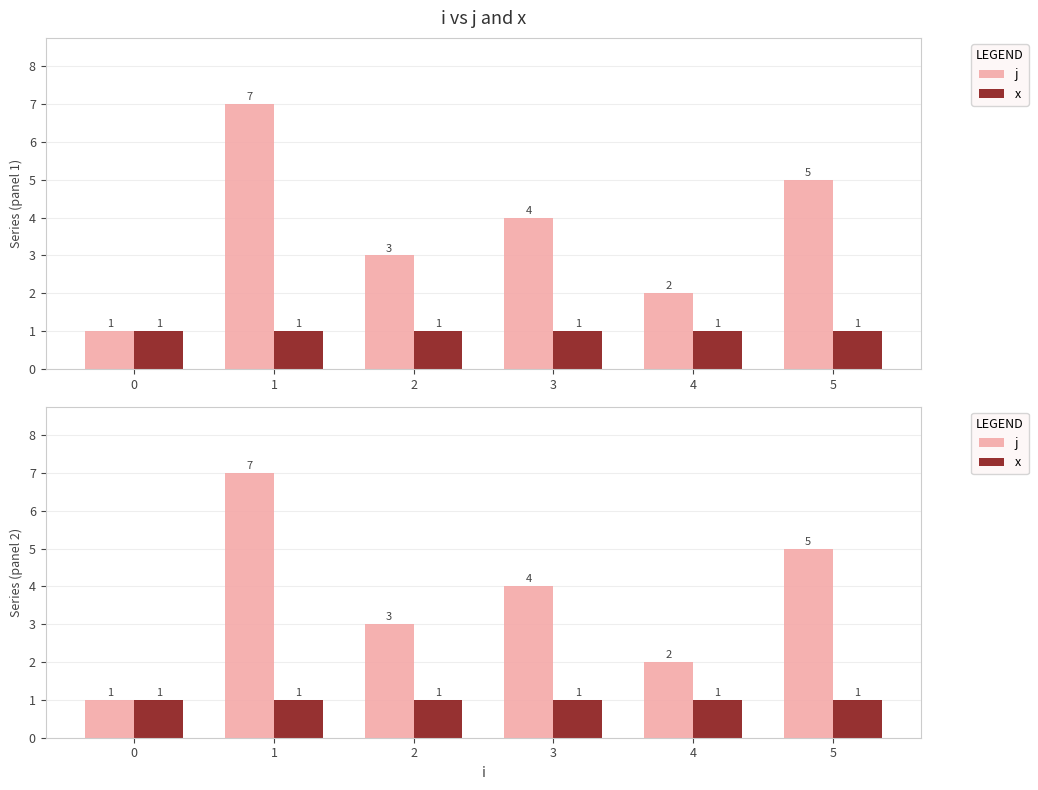

Reading right to left, transcribe all the data shown in this chart.

j: 5	2	4	3	7	1
x: 1	1	1	1	1	1